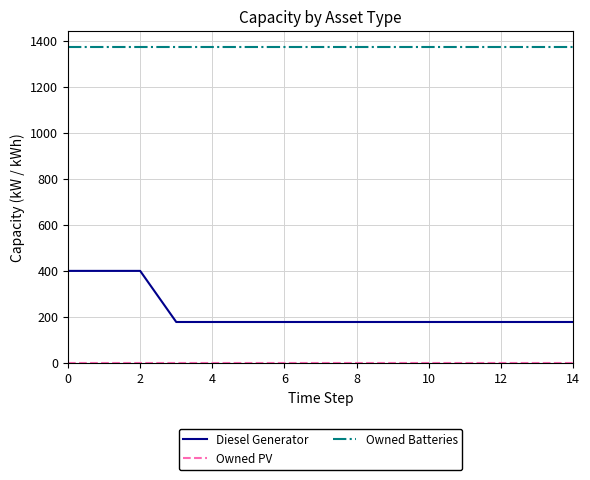

Does the chart display data point markers on the line(s)?

No